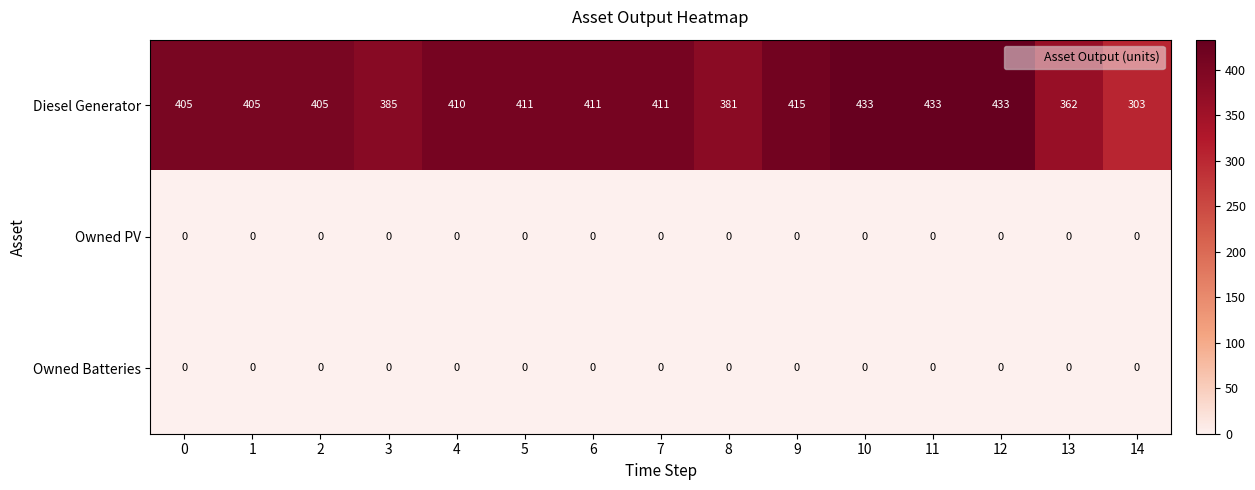

What is the total value across all series at 10?

433